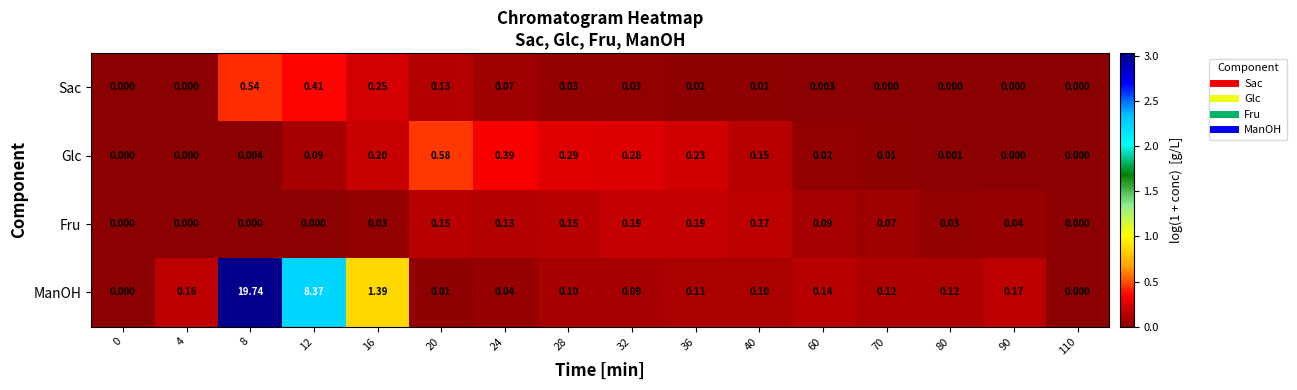

Count the number of data series in this chart.

4